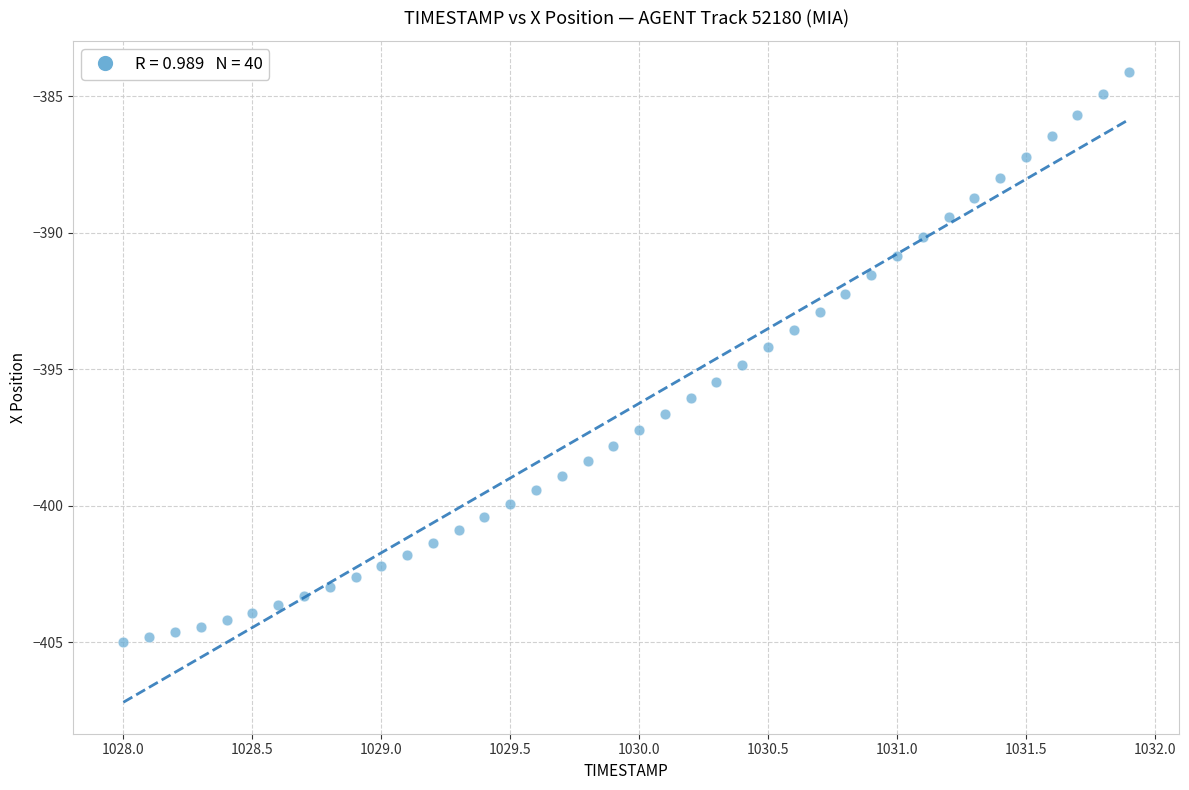

What is the range of X values (max minus min)?

3.9